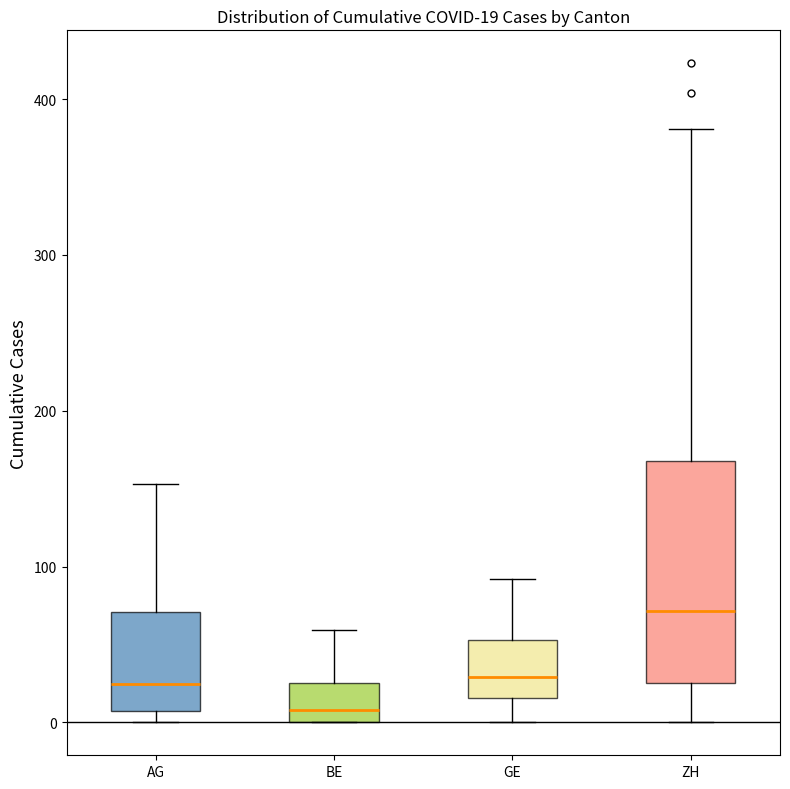

Which box's median line is the highest?

ZH